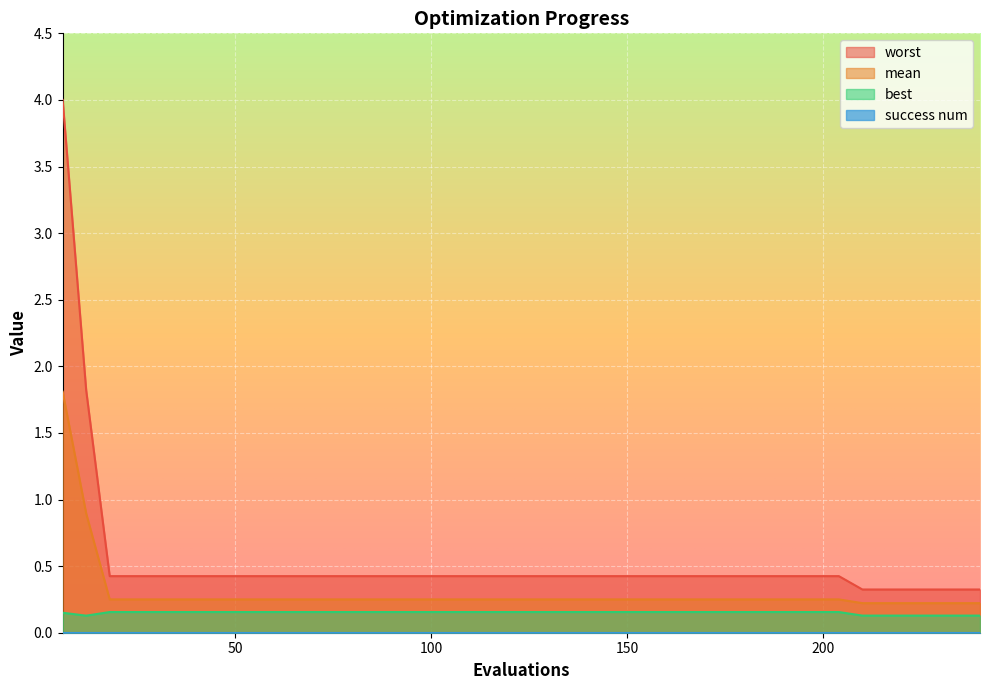

Which series has the widest spread of values?

worst